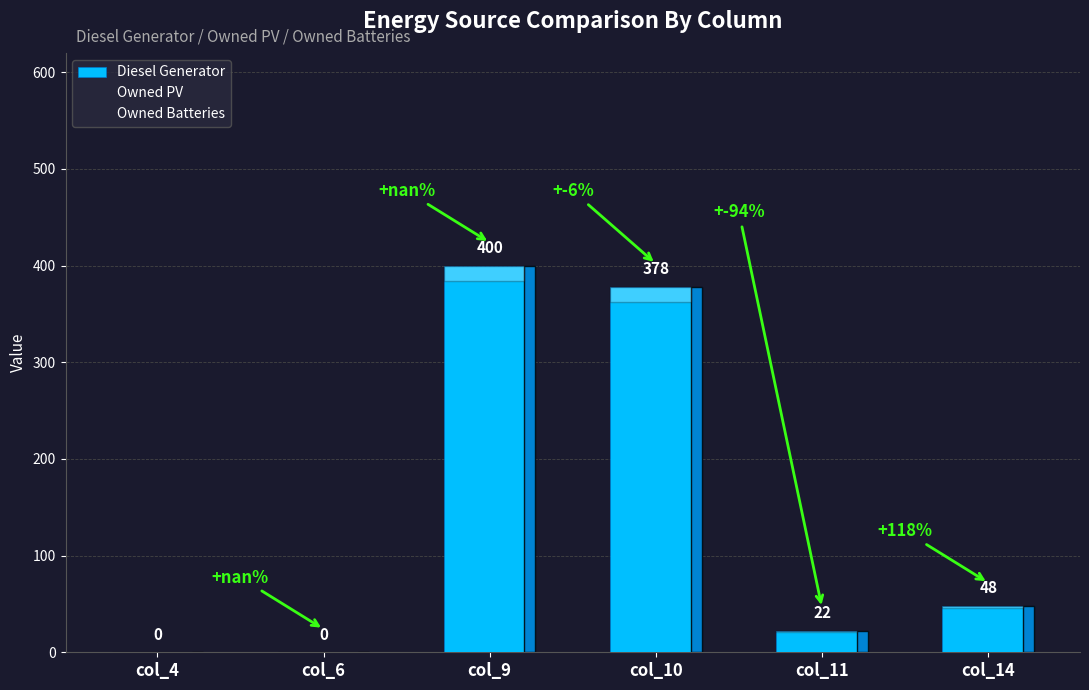

Which label corresponds to the smallest value in the chart?

col_4